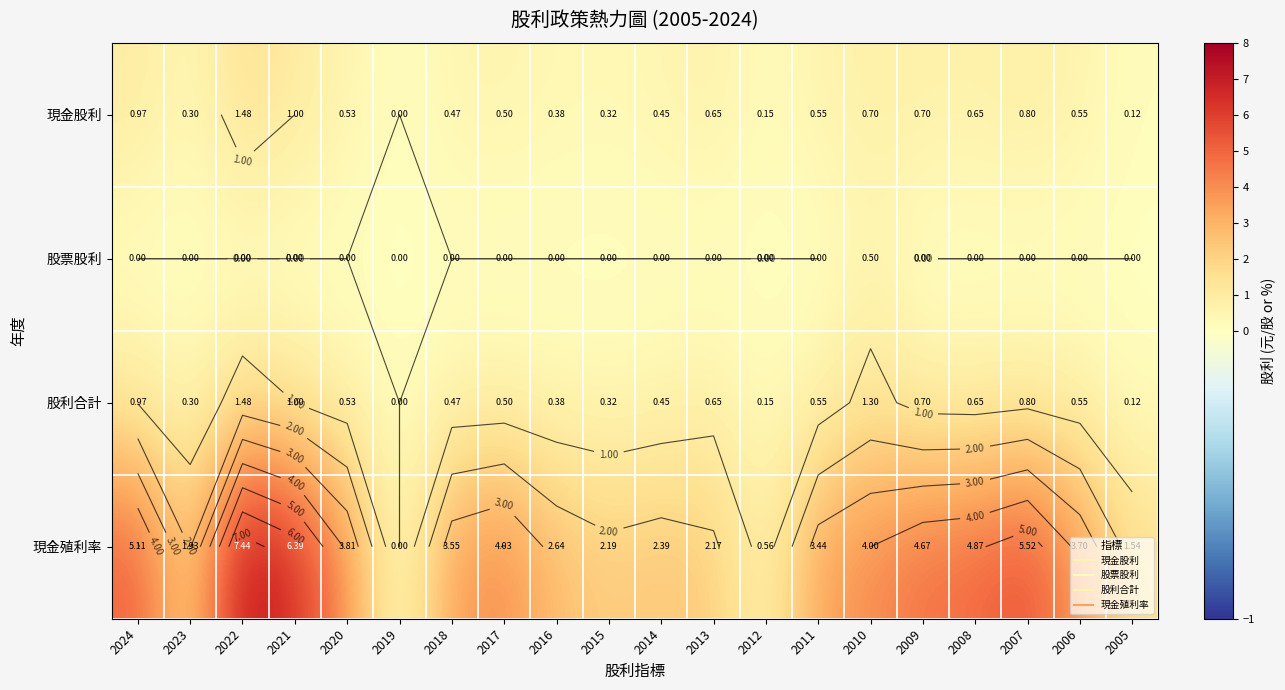

Which series changed the most between 2023 and 2013?

現金股利